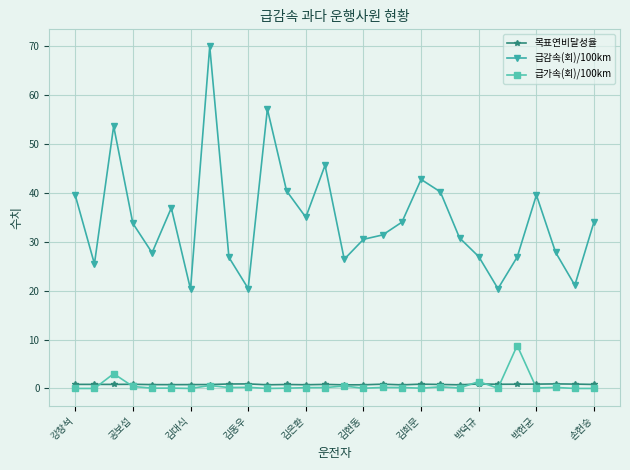

List the series in order of their peak value, highest first.

급감속(회)/100km, 급가속(회)/100km, 목표연비달성율